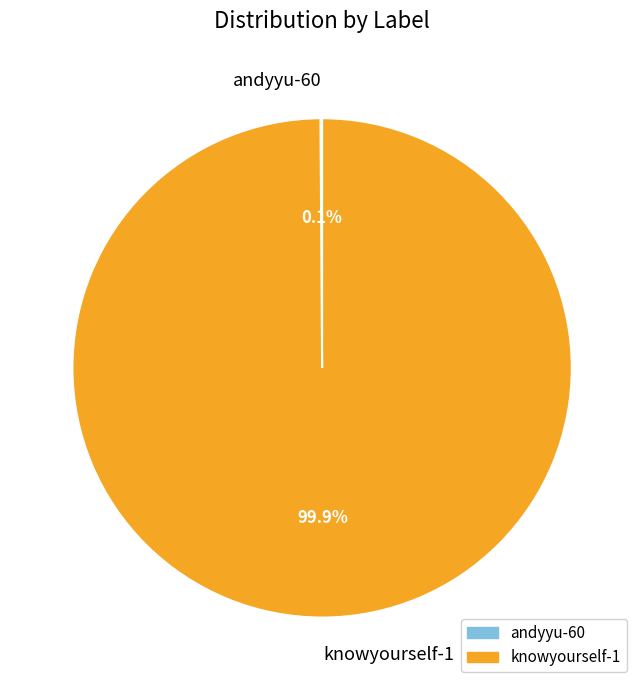

What percentage is NOT represented by knowyourself-1?

0.1%